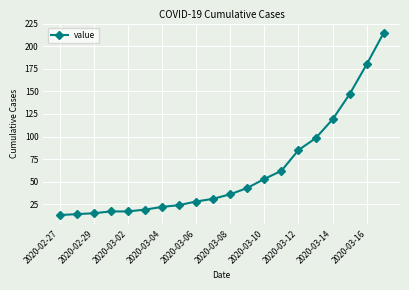

What is the sum of all values?

1238